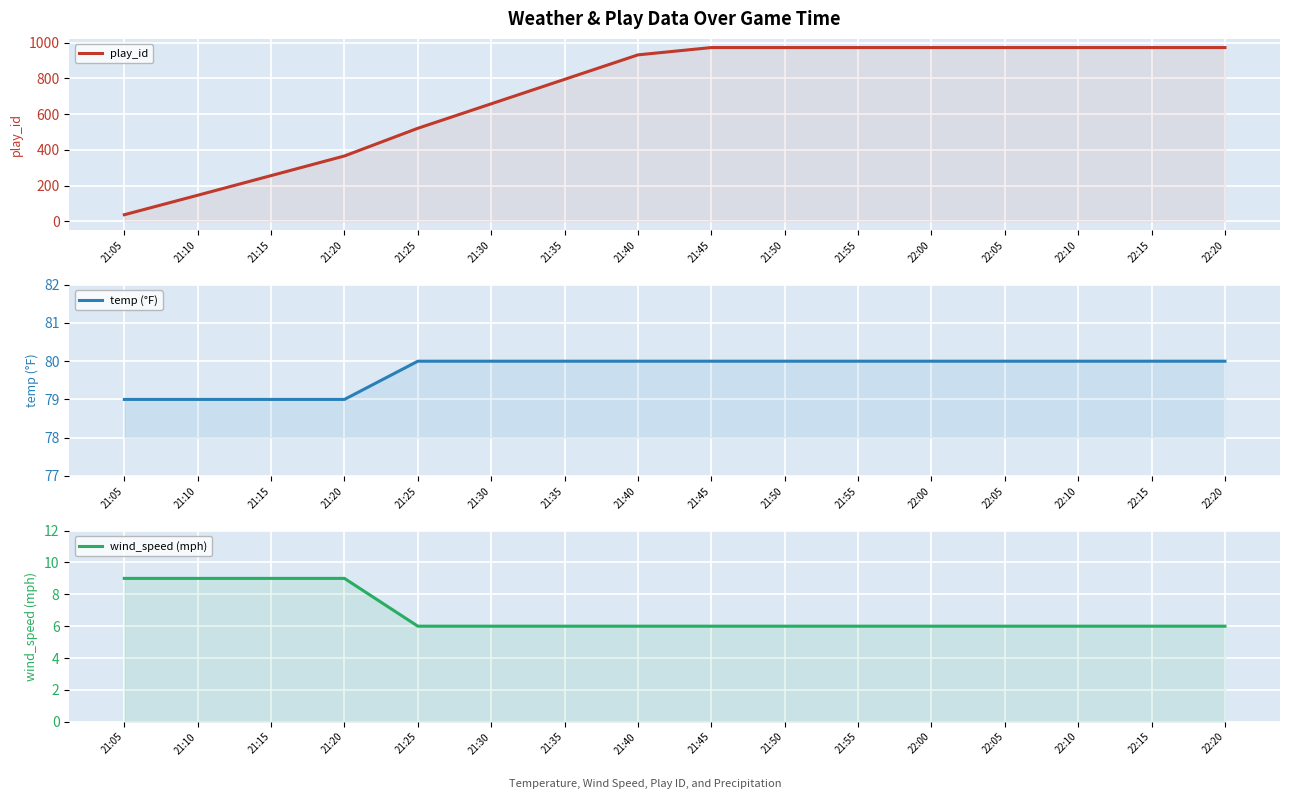

Which label corresponds to the largest value in the chart?

21:45